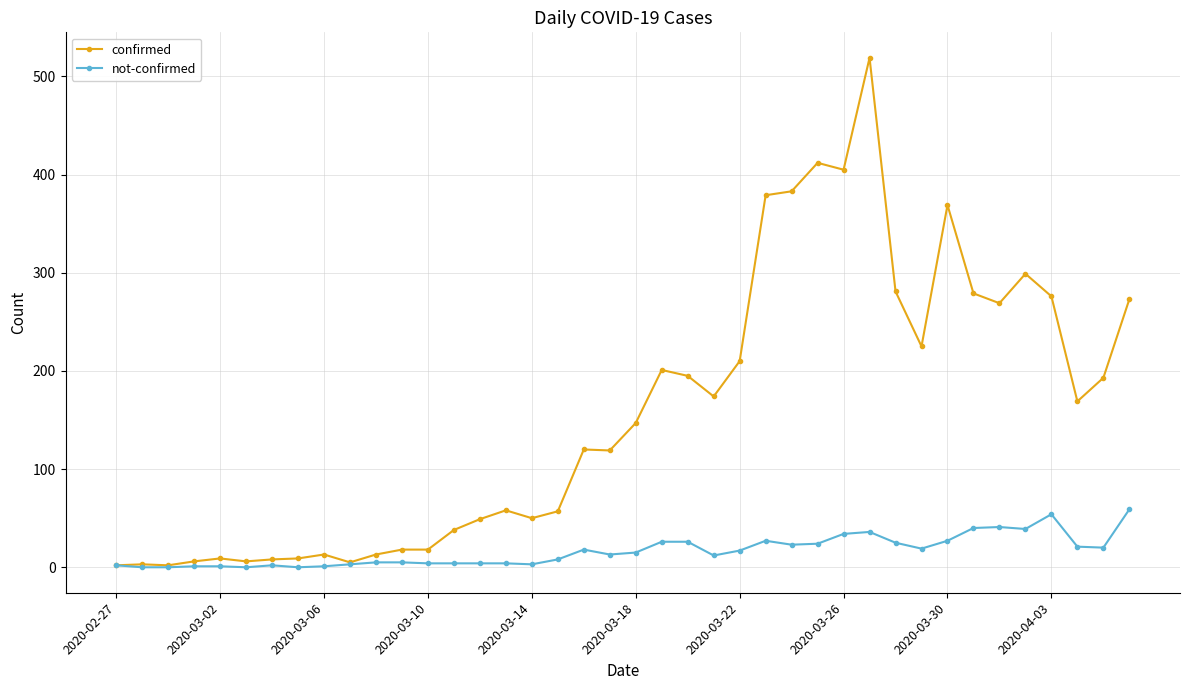

True or false: confirmed has more than 2 points higher than both neighbors.

True